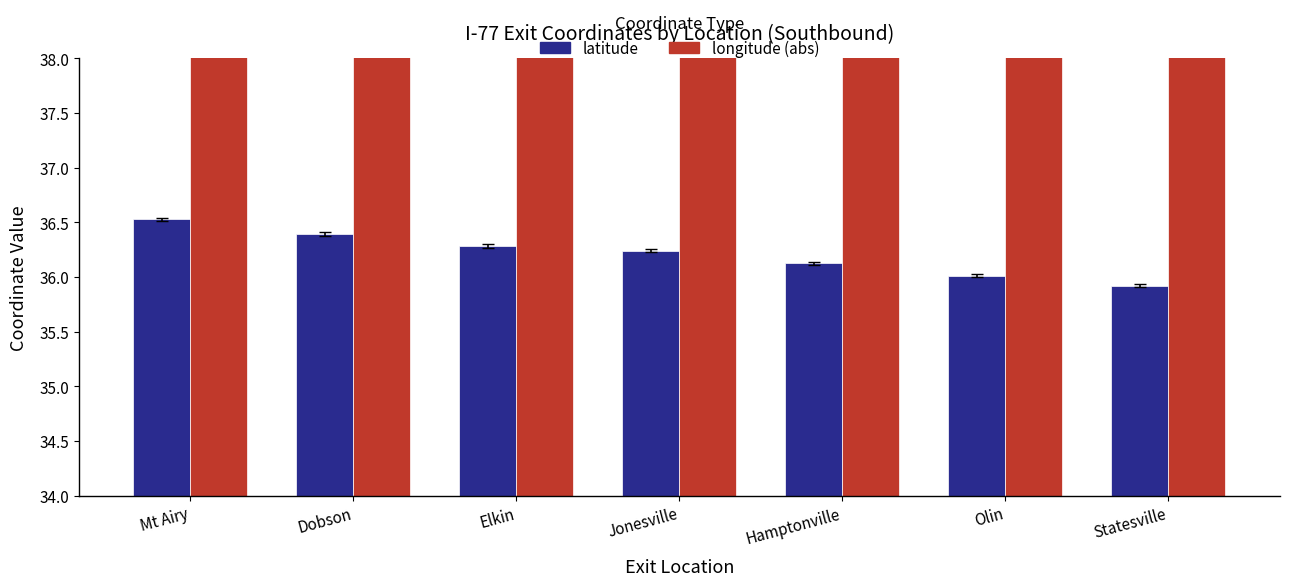

Rank the series at Elkin from lowest to highest value.

latitude, longitude (abs)